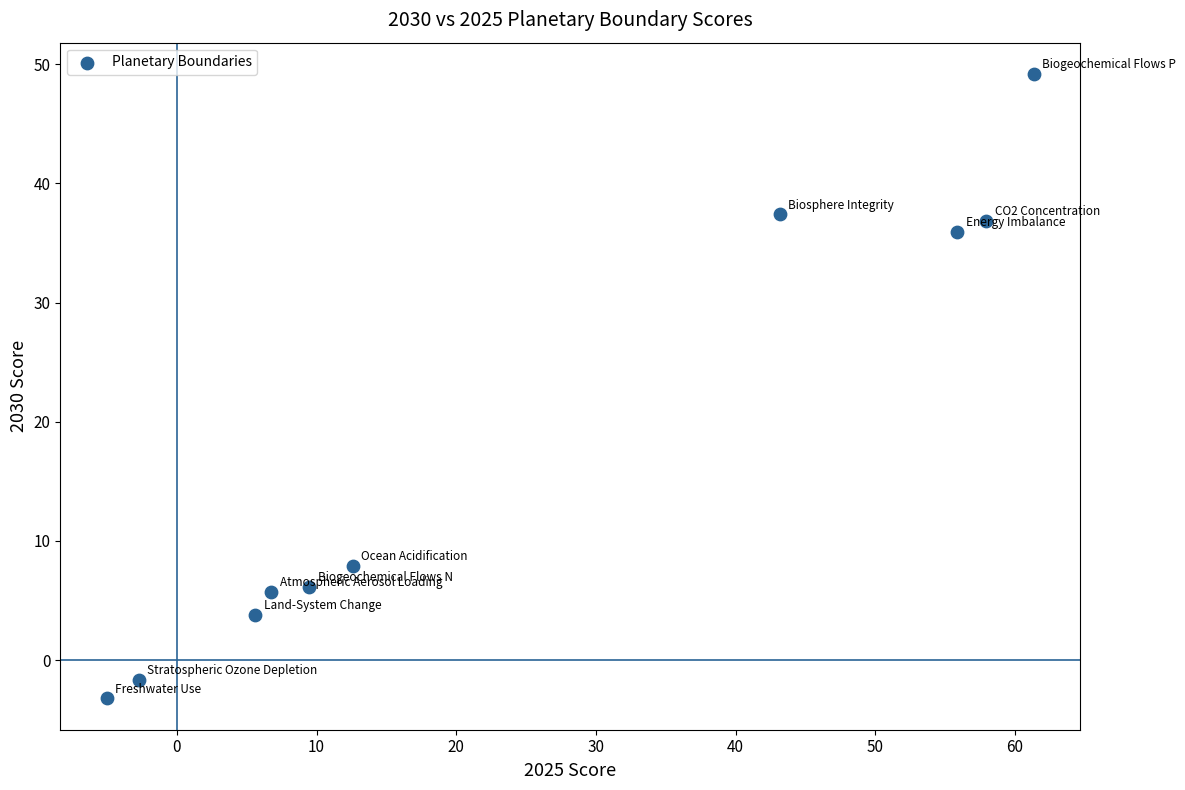

What is the average Y value?

17.8